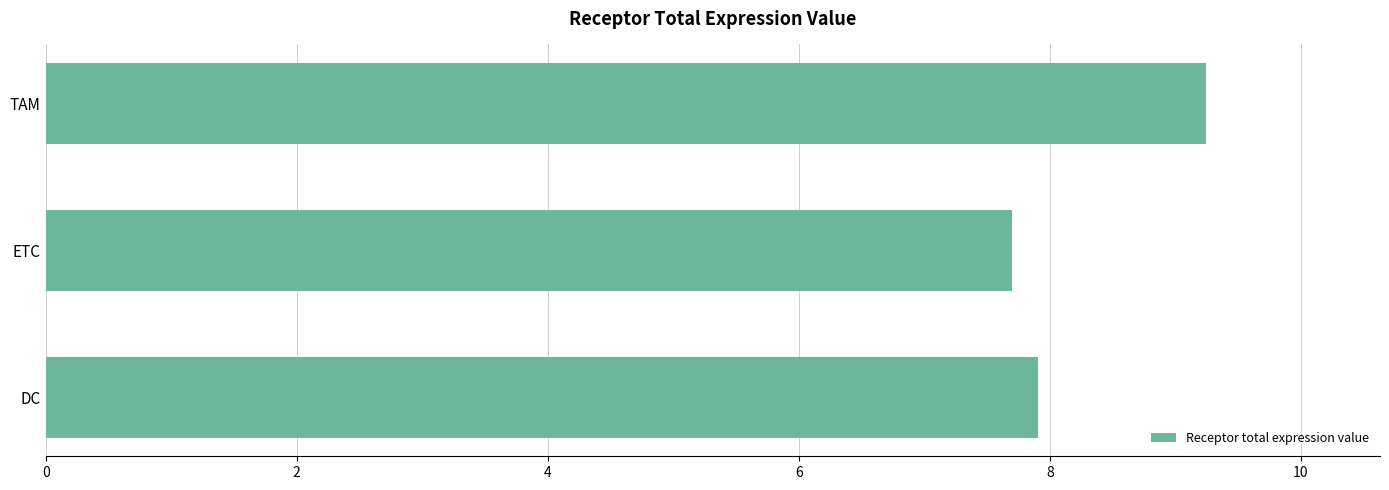

What is the change in value from ETC to TAM?

+1.5